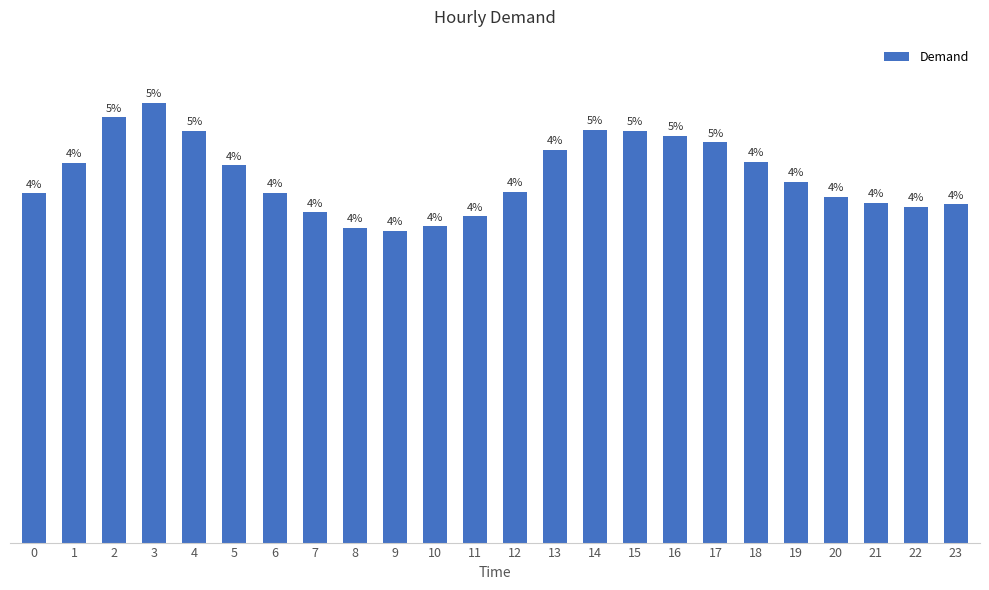

What is the change in value from 5 to 9?

-523